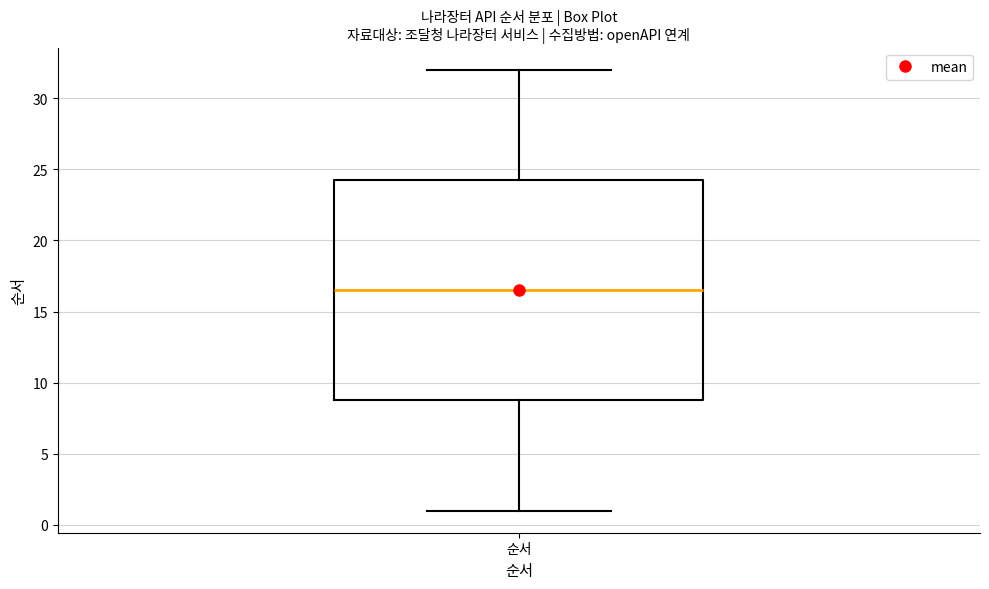

Read this box plot against the y-axis: the position of the median line, the range covered by the box, and the ends of both whiskers. The values are not printed on the chart, so give them approximately, as read against the axis.

median 16.5, box 9.0 to 24.5, whiskers 1.0 to 32.0